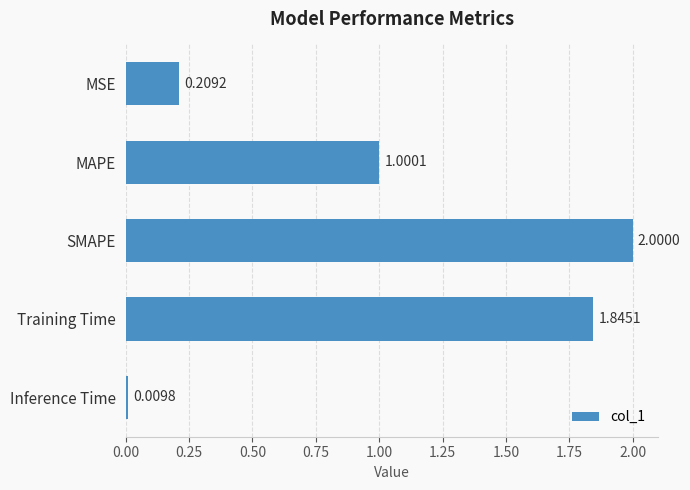

What is the greatest value displayed?

2.0